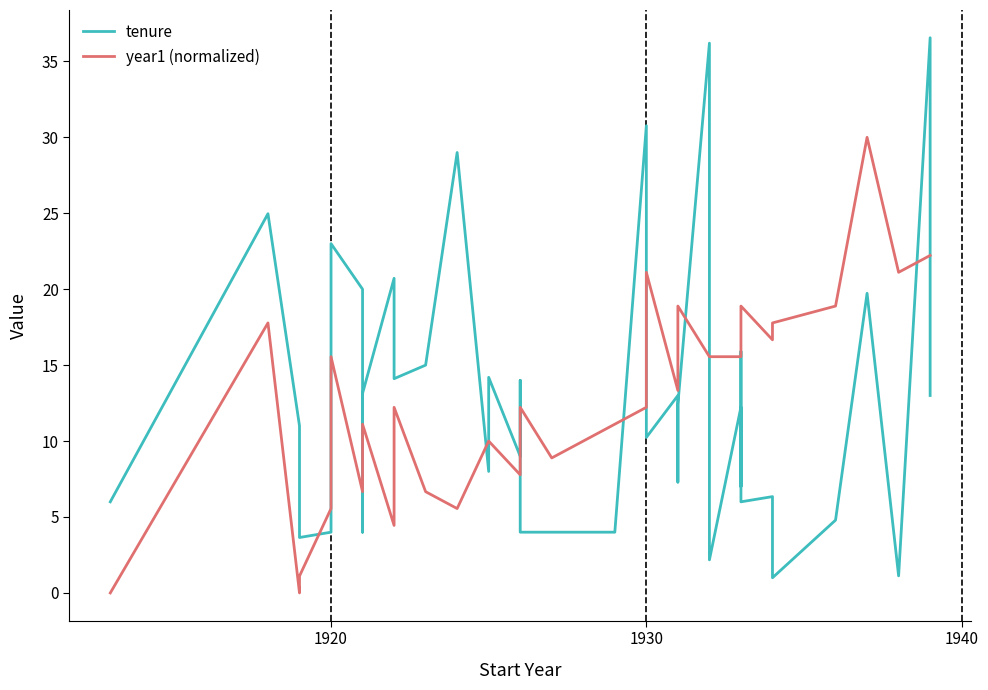

How many data points in tenure are above 12?

20